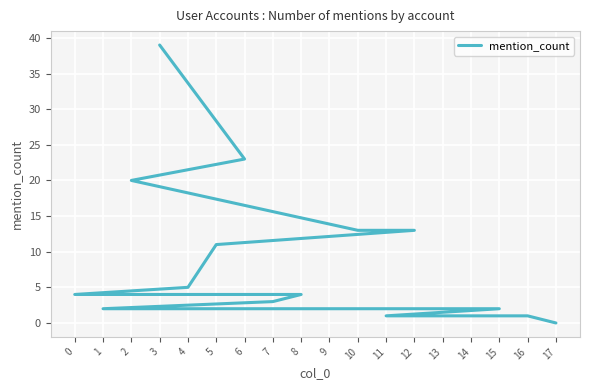

True or false: the data shows 5 at 12.

False